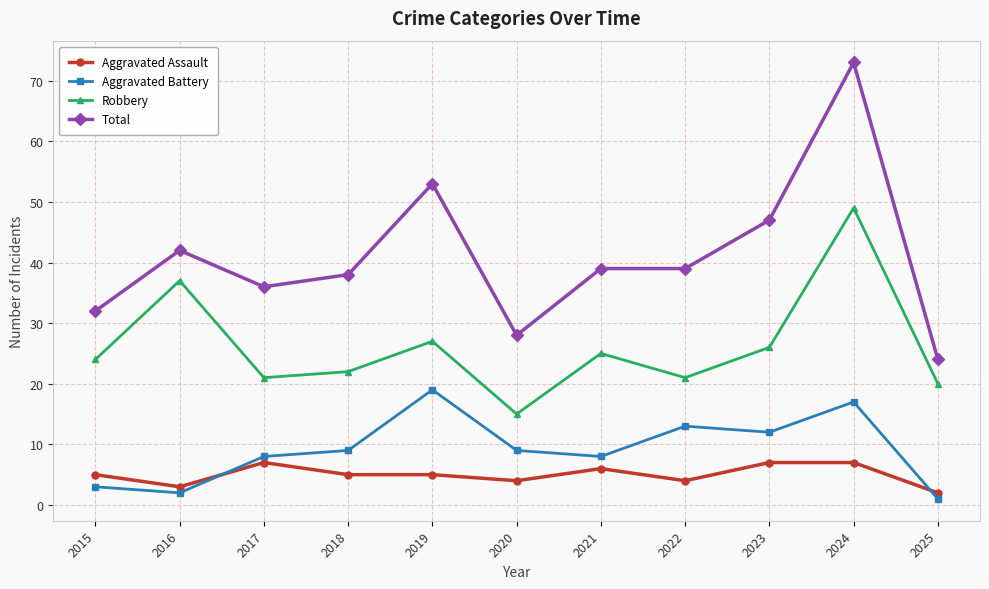

True or false: Aggravated Assault has more than 1 interior local peaks.

True